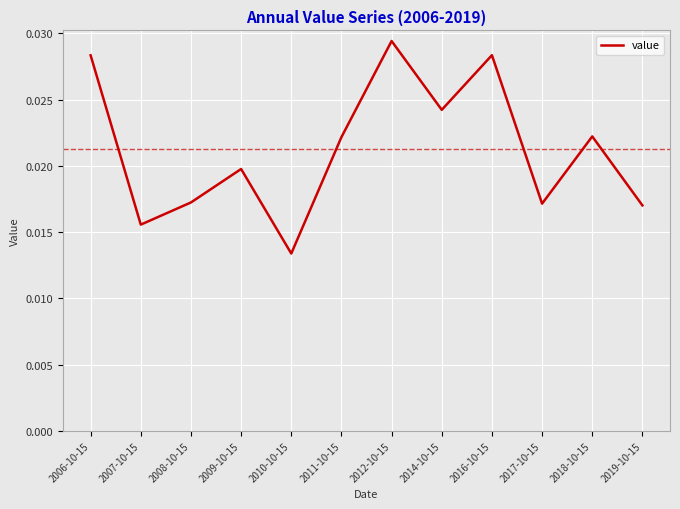

At which category does the chart reach its peak across all series?

2012-10-15